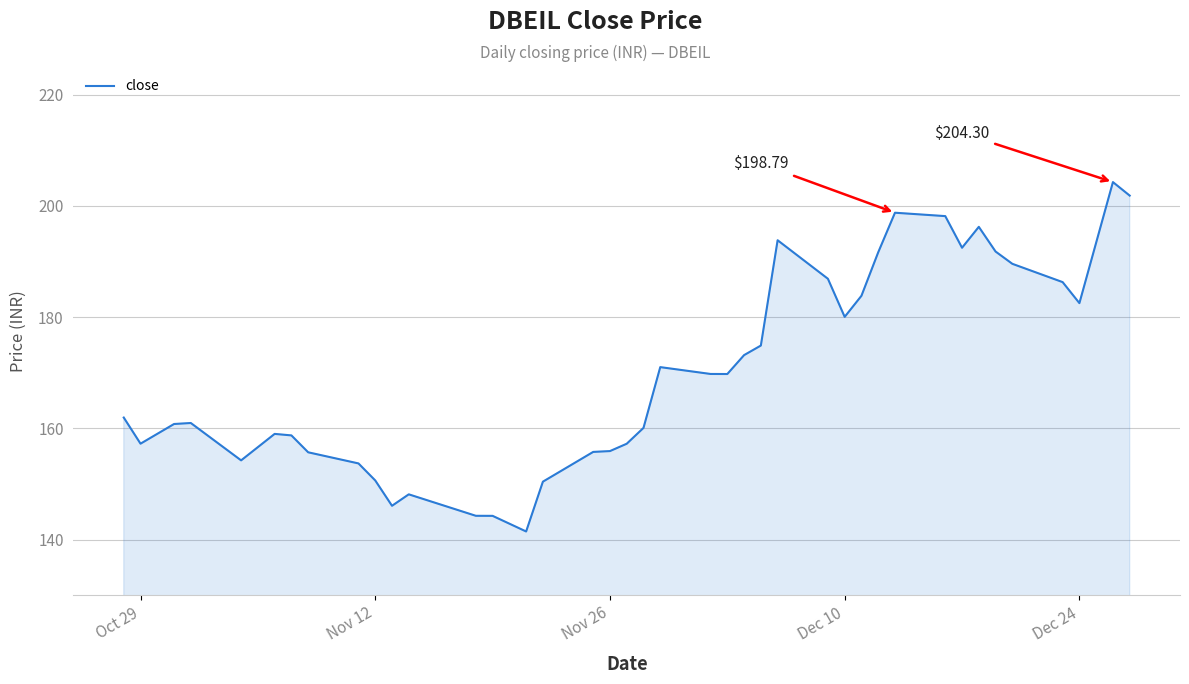

What is the greatest value displayed?

204.3